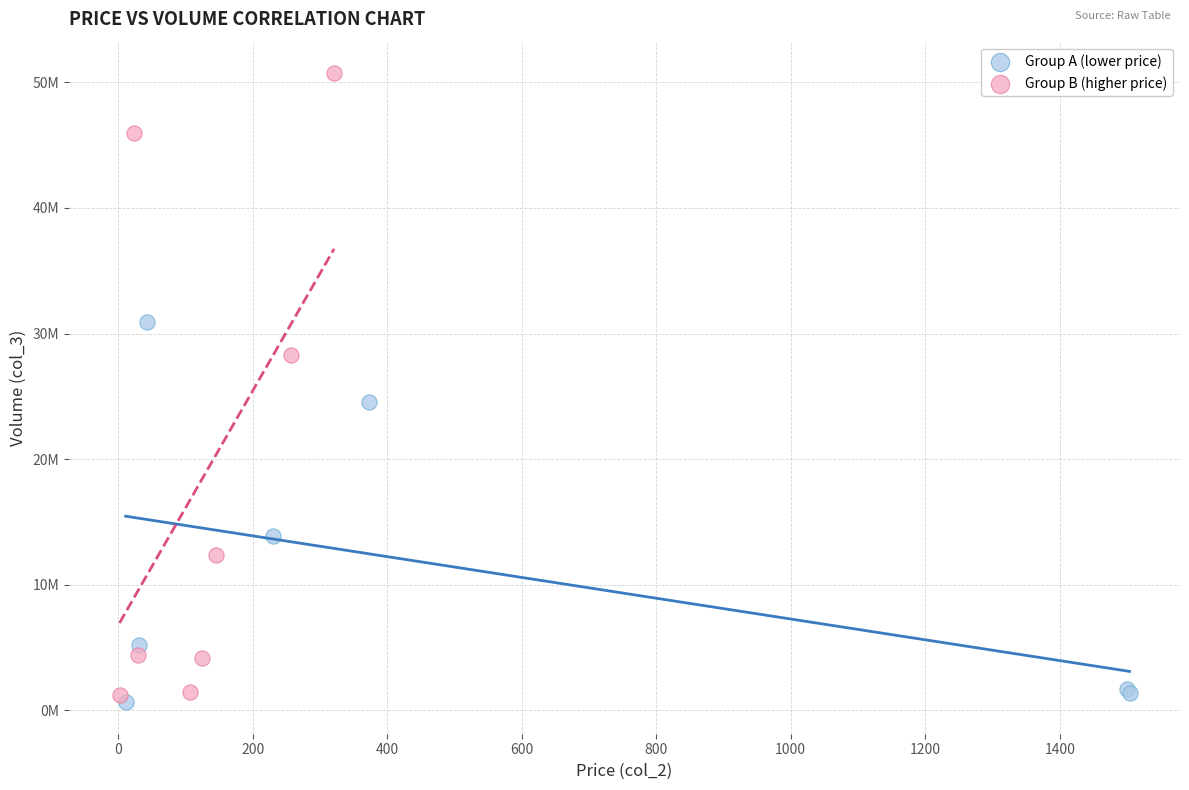

Which series contains the highest Y value?

Group B (higher price)